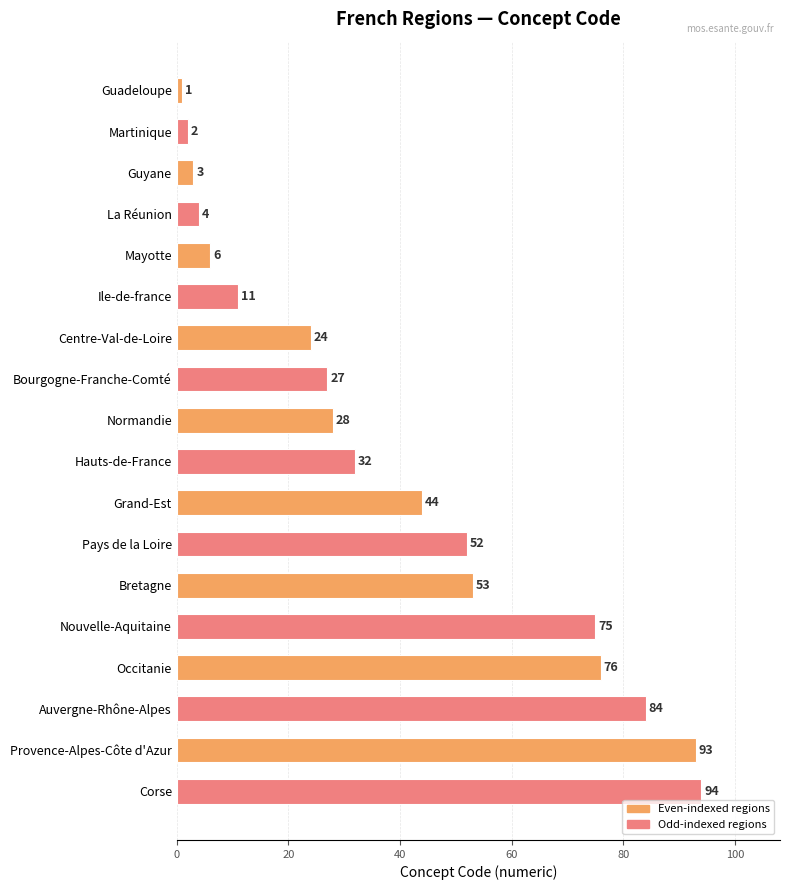

How many values are below 32?

9